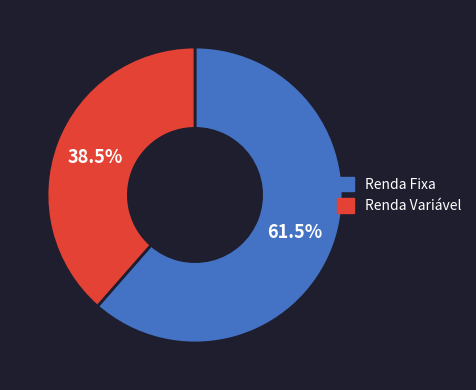

How many slices are in this pie chart?

2